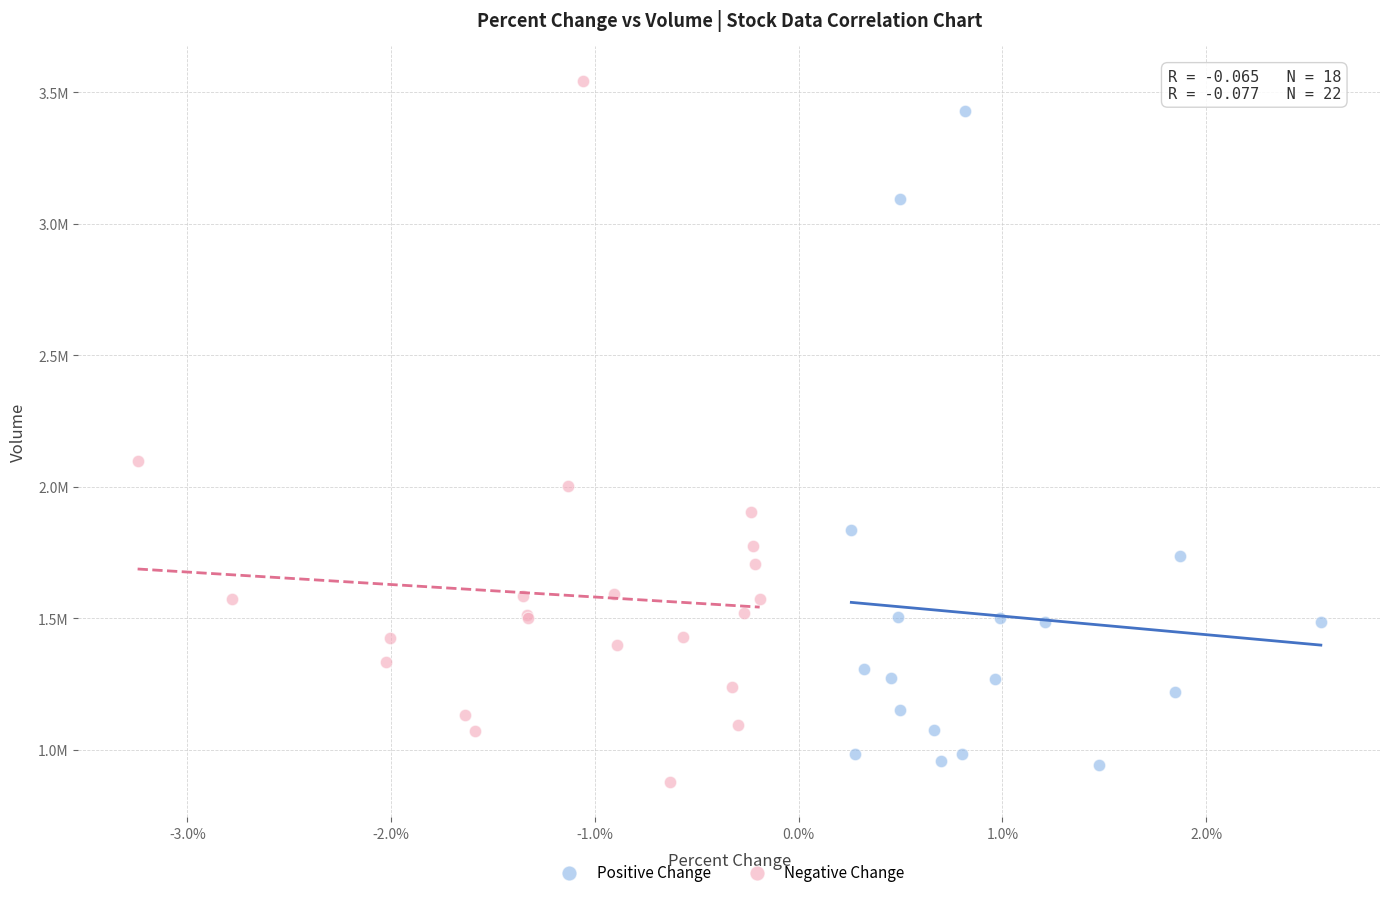

What are all the series names shown in the legend?

Positive Change, Negative Change